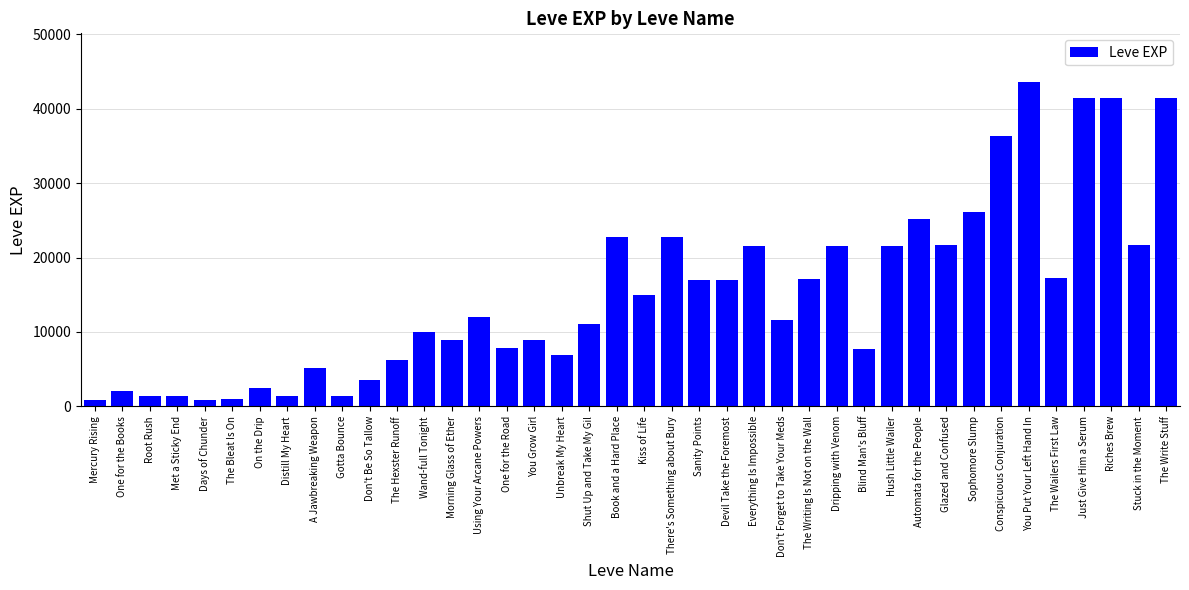

What is the approximate value at Sophomore Slump?

26160